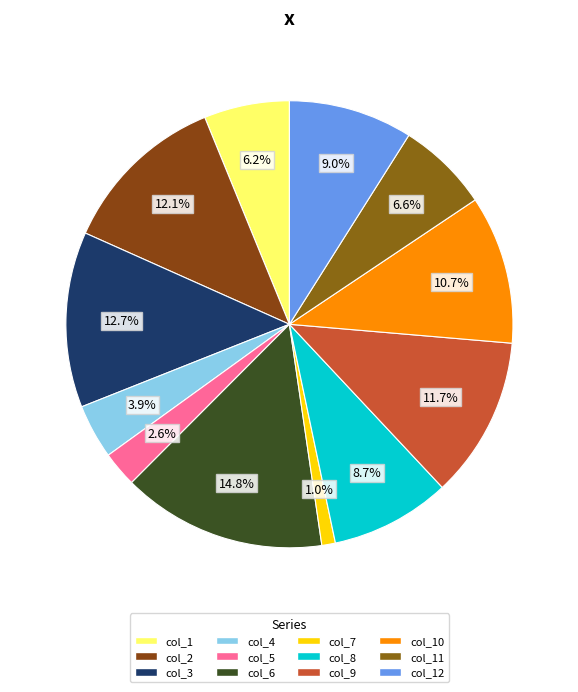

What percentage is the col_10 slice, to the nearest percent?

11%